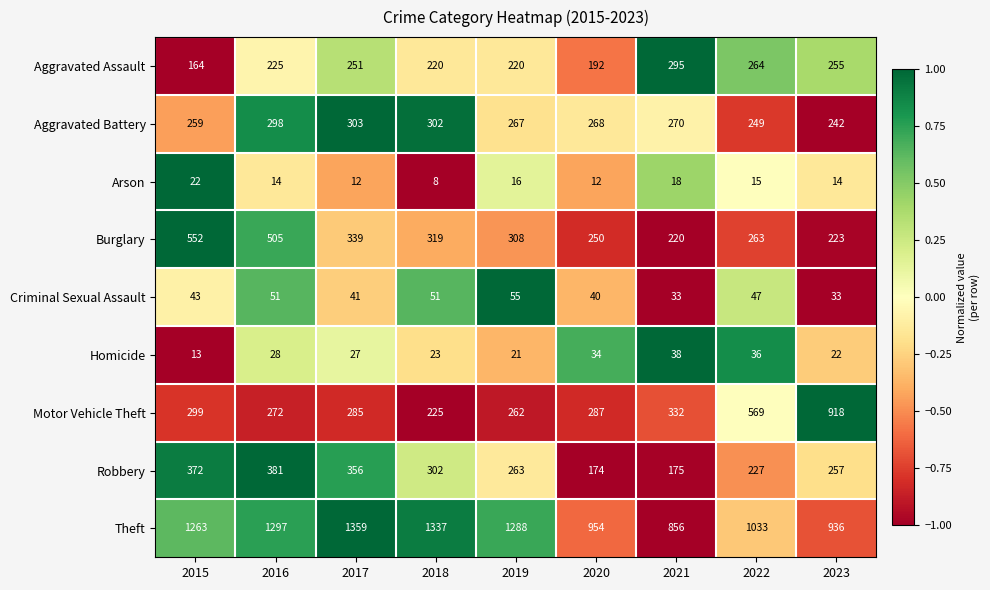

Which series has the largest range (max minus min)?

Motor Vehicle Theft